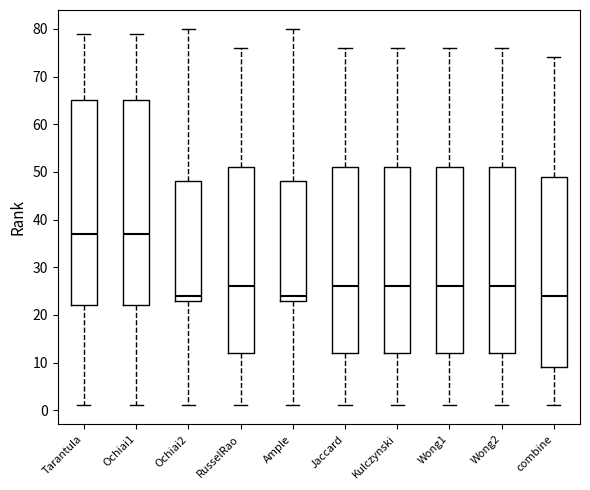

Reading left to right, transcribe this box plot: for each box, give where its median line is, the range the box spans, and where its two whiskers end, as read against the y-axis. The values are not printed on the chart, so give them approximately, as read against the axis.

Tarantula: median 37, box 22 to 65, whiskers 1 to 79
Ochiai1: median 37, box 22 to 65, whiskers 1 to 79
Ochiai2: median 24, box 23 to 48, whiskers 1 to 80
RusselRao: median 26, box 12 to 51, whiskers 1 to 76
Ample: median 24, box 23 to 48, whiskers 1 to 80
Jaccard: median 26, box 12 to 51, whiskers 1 to 76
Kulczynski: median 26, box 12 to 51, whiskers 1 to 76
Wong1: median 26, box 12 to 51, whiskers 1 to 76
Wong2: median 26, box 12 to 51, whiskers 1 to 76
combine: median 24, box 9 to 49, whiskers 1 to 74